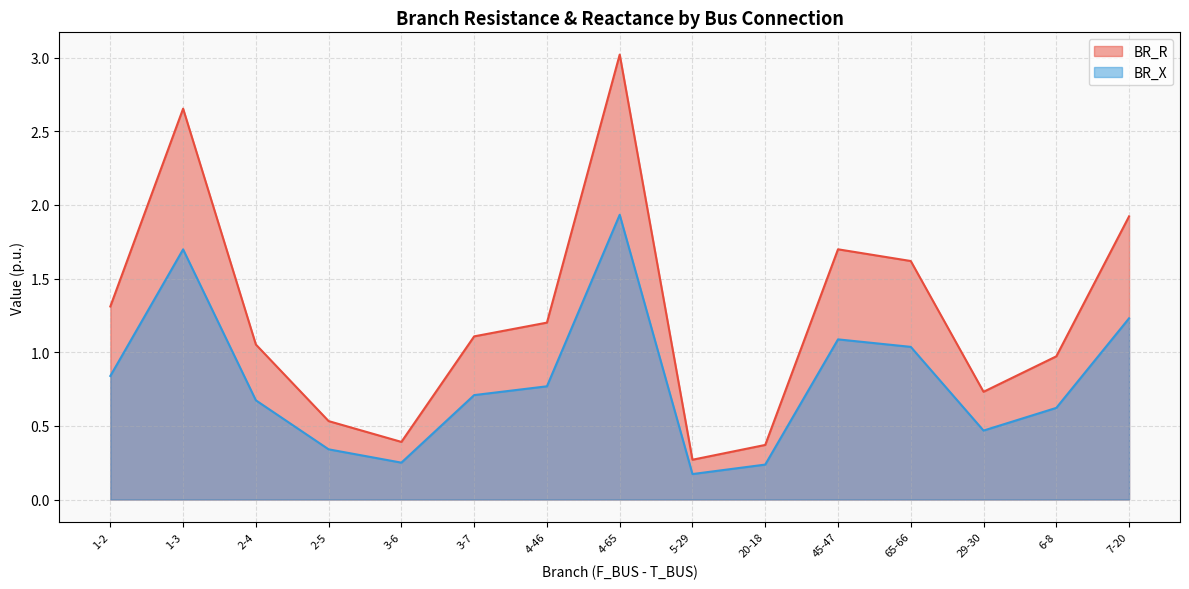

Count the number of categories in the chart.

15